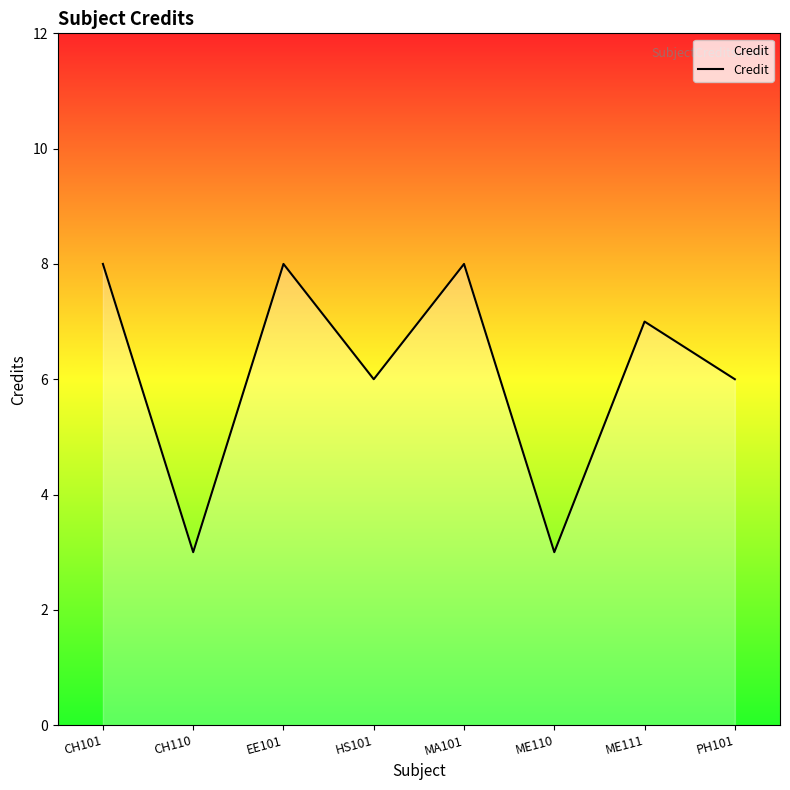

Between CH110 and HS101, which is larger?

HS101